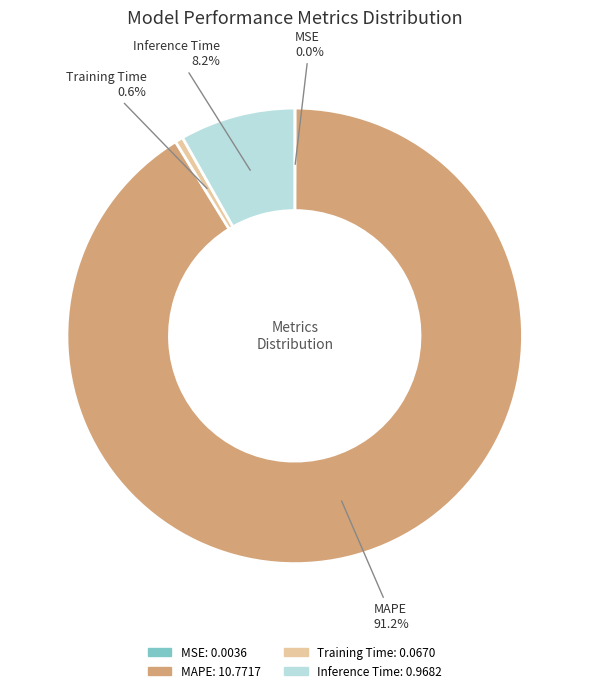

Is there a majority slice in this chart?

Yes